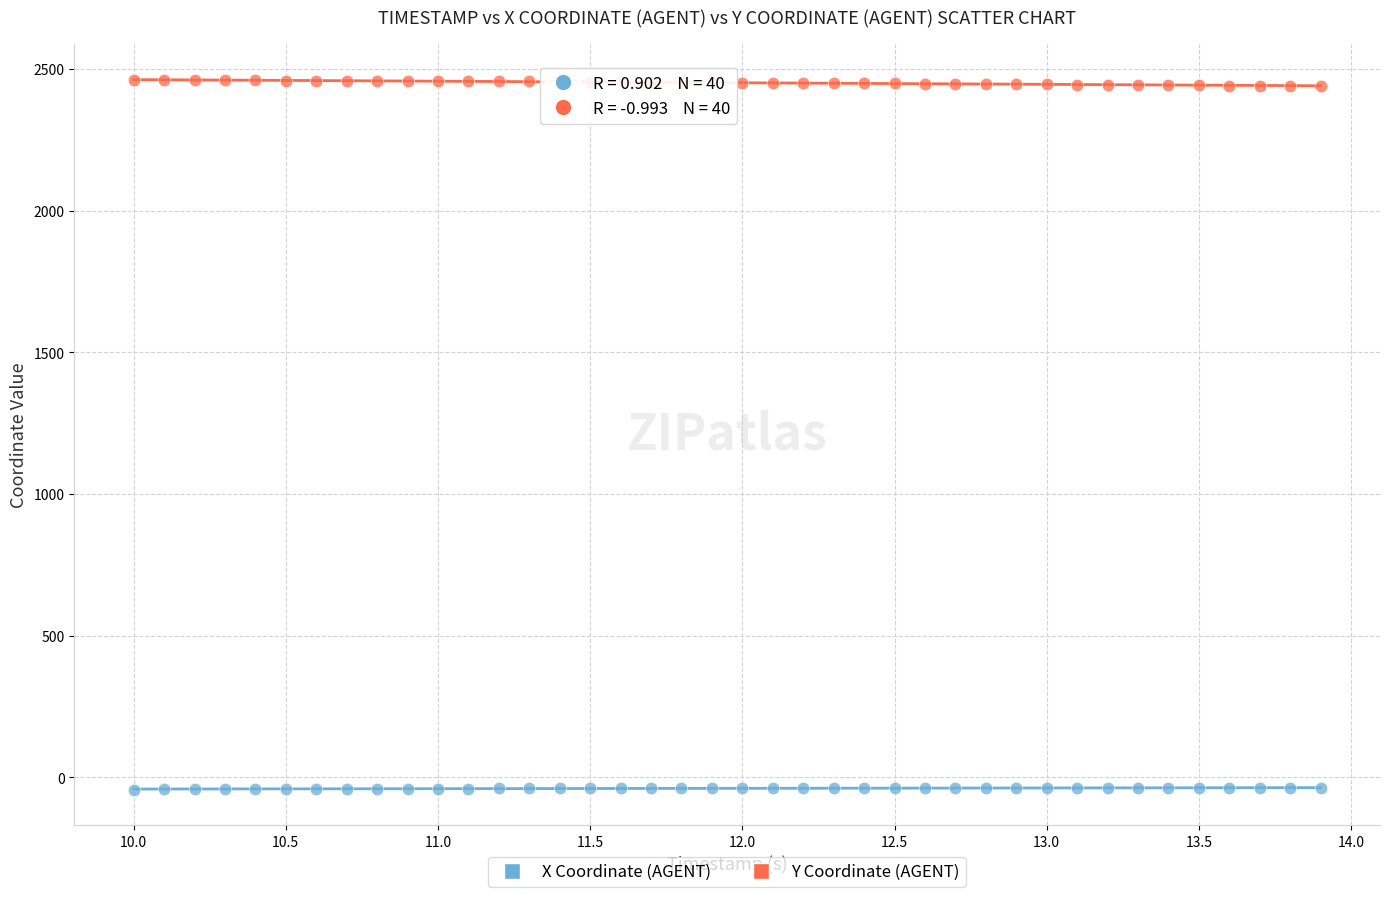

What are all the series names shown in the legend?

X Coordinate (AGENT), Y Coordinate (AGENT)